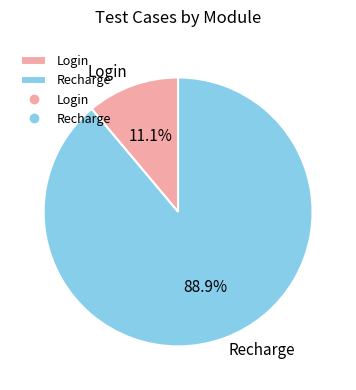

What percentage is the Recharge slice, to the nearest percent?

89%